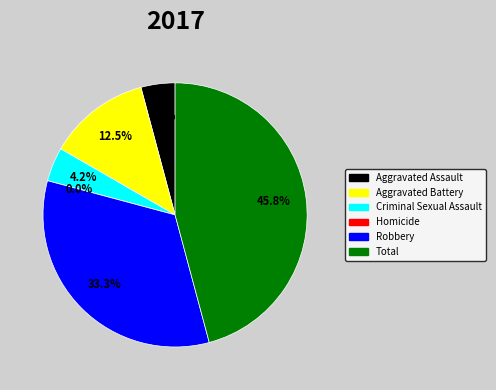

Is there a majority slice in this chart?

No